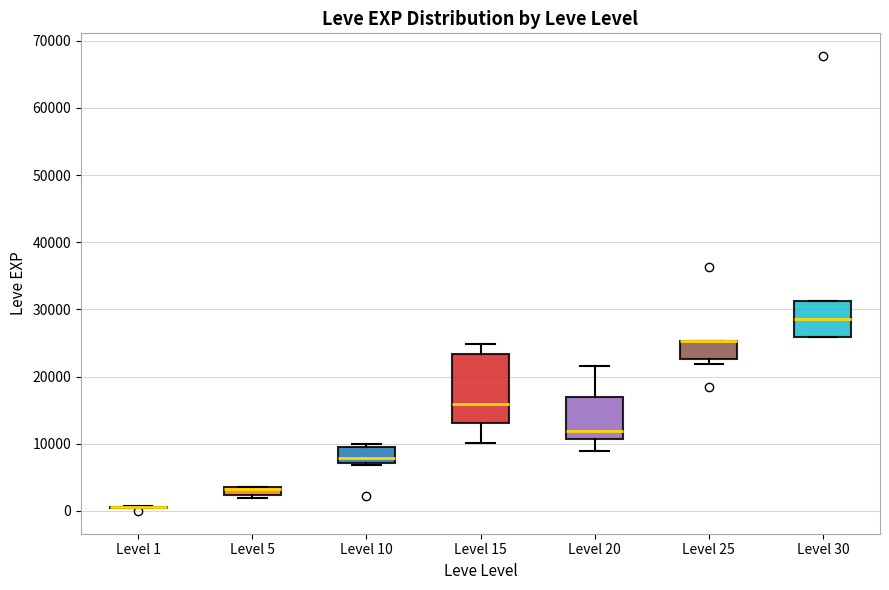

Where is the upper edge of the box for Level 20 on the y-axis? The values are not printed on the chart, so give them approximately, as read against the axis.

17000